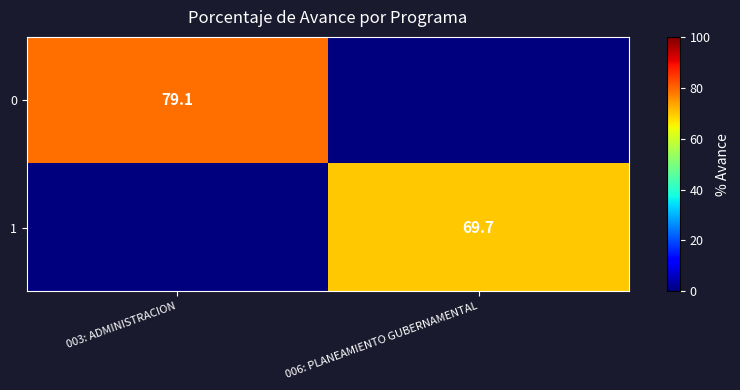

The 1 series shows 69.7 at 006: PLANEAMIENTO GUBERNAMENTAL. True or false?

True